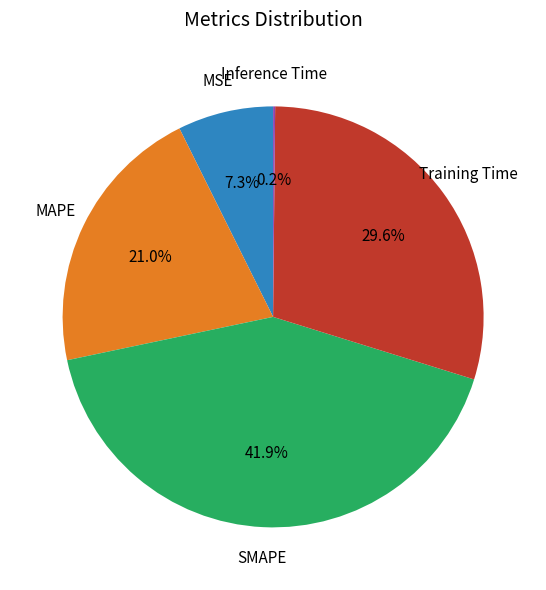

Which slice is the largest?

SMAPE